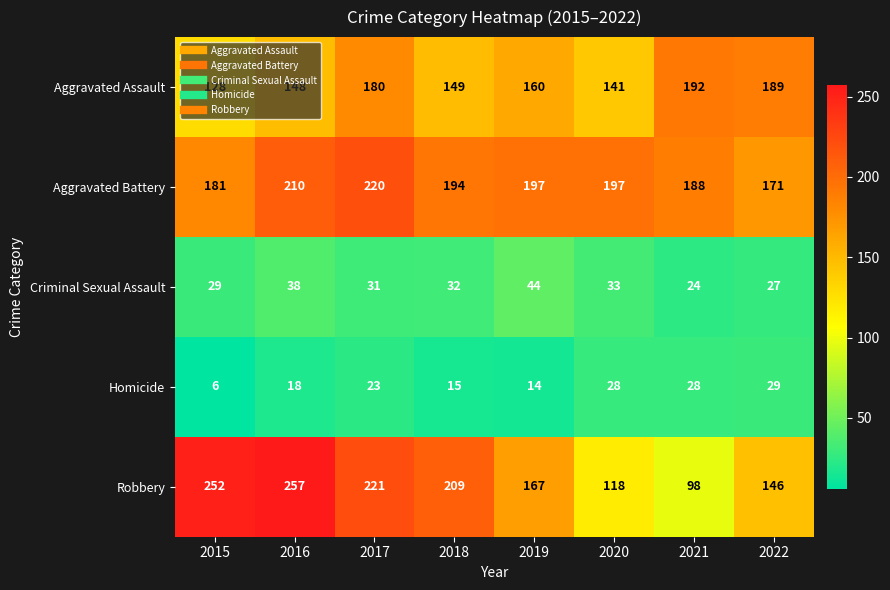

What is the lowest value of the Robbery series?

98